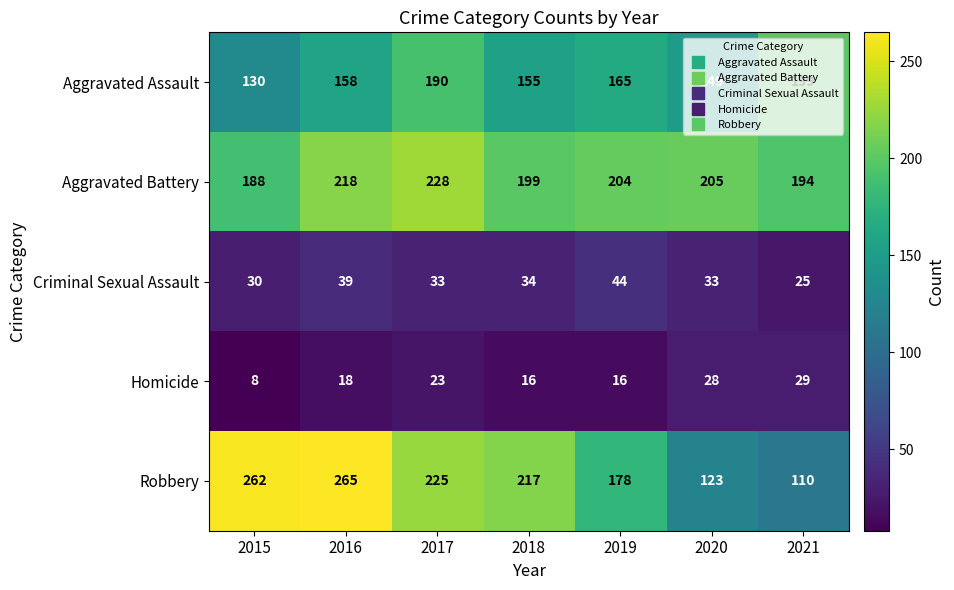

What is the total value across all series at 2017?

699